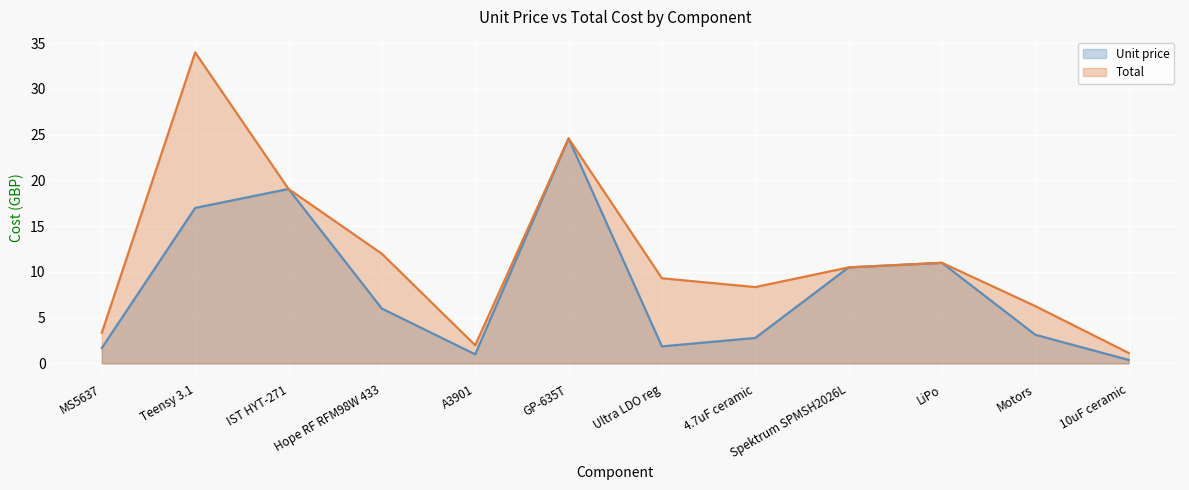

What is the value of the Total point at the 11th from the left?

6.3